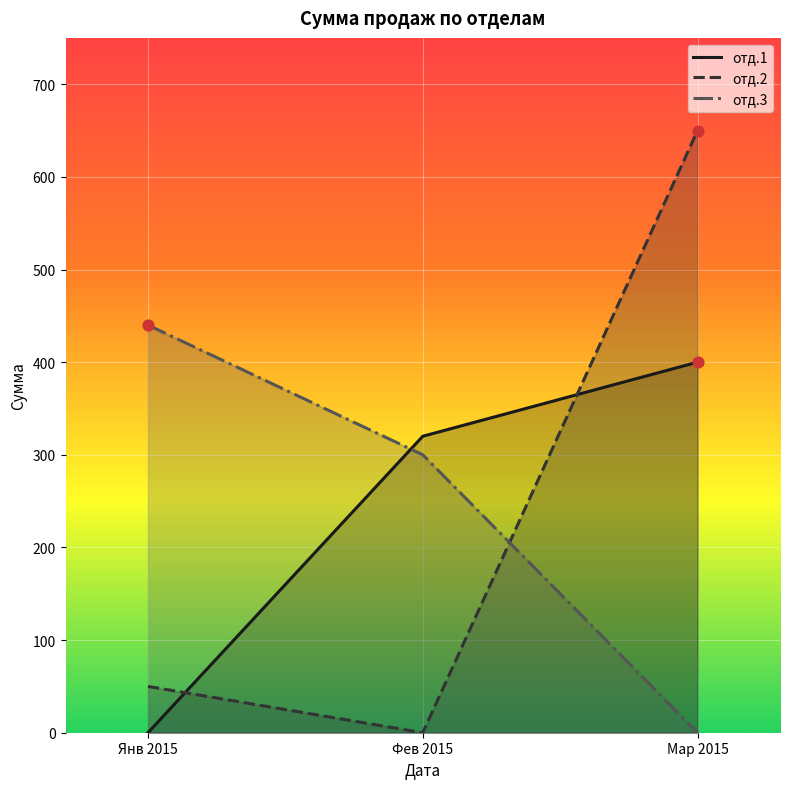

Which series contains the highest Y value?

отд.2